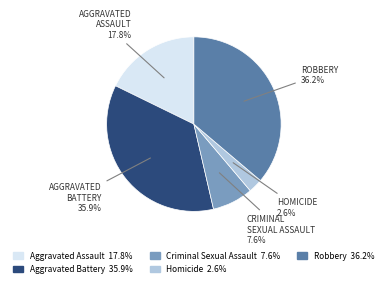

How many segments does this pie chart have?

5